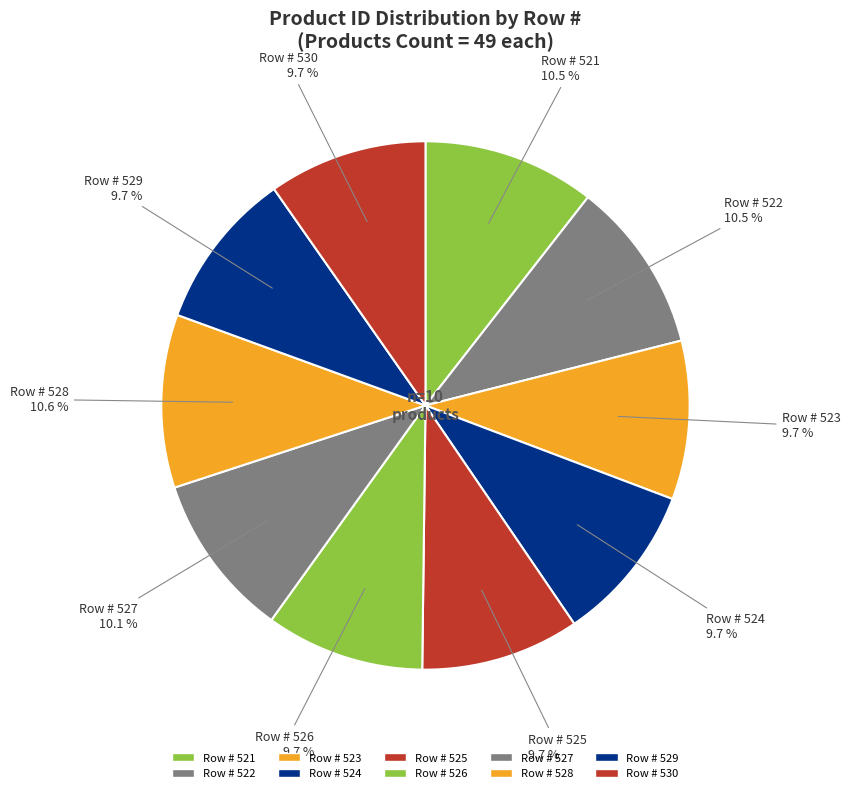

Which category has the biggest portion of the pie?

528